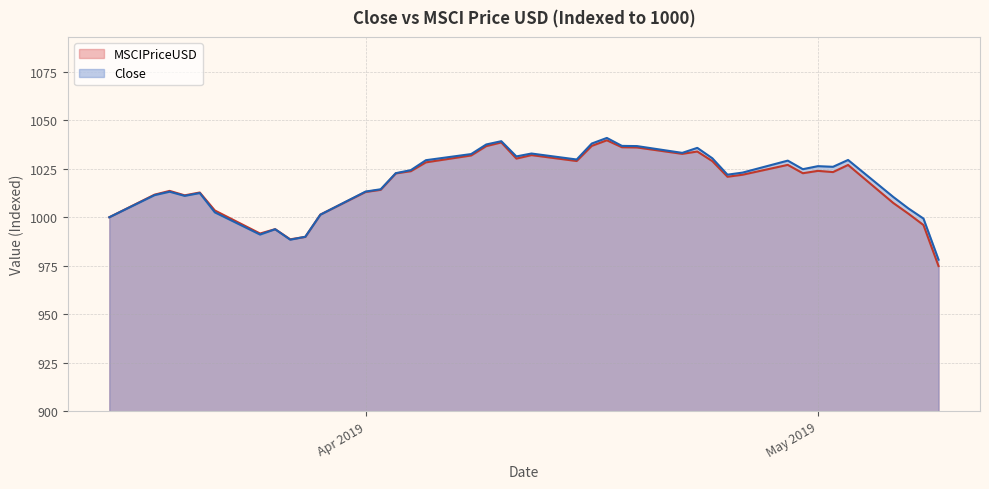

Rank the series by their maximum value, from highest to lowest.

Close, MSCIPriceUSD